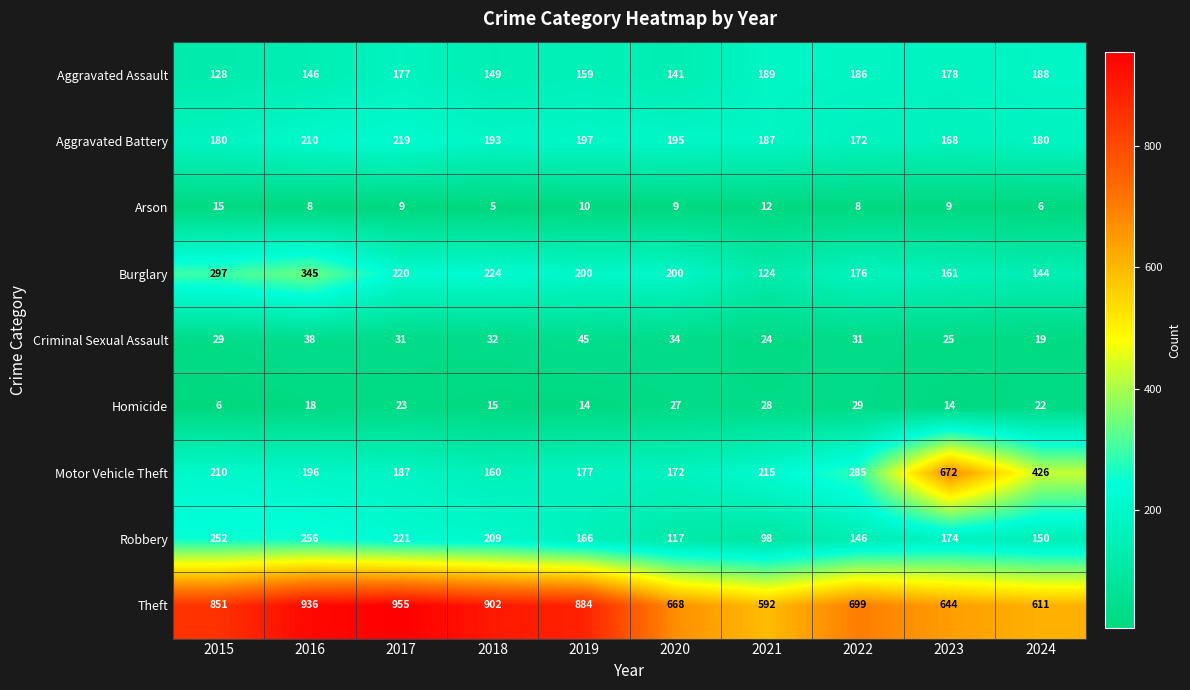

What is the sum of all Homicide values?

196